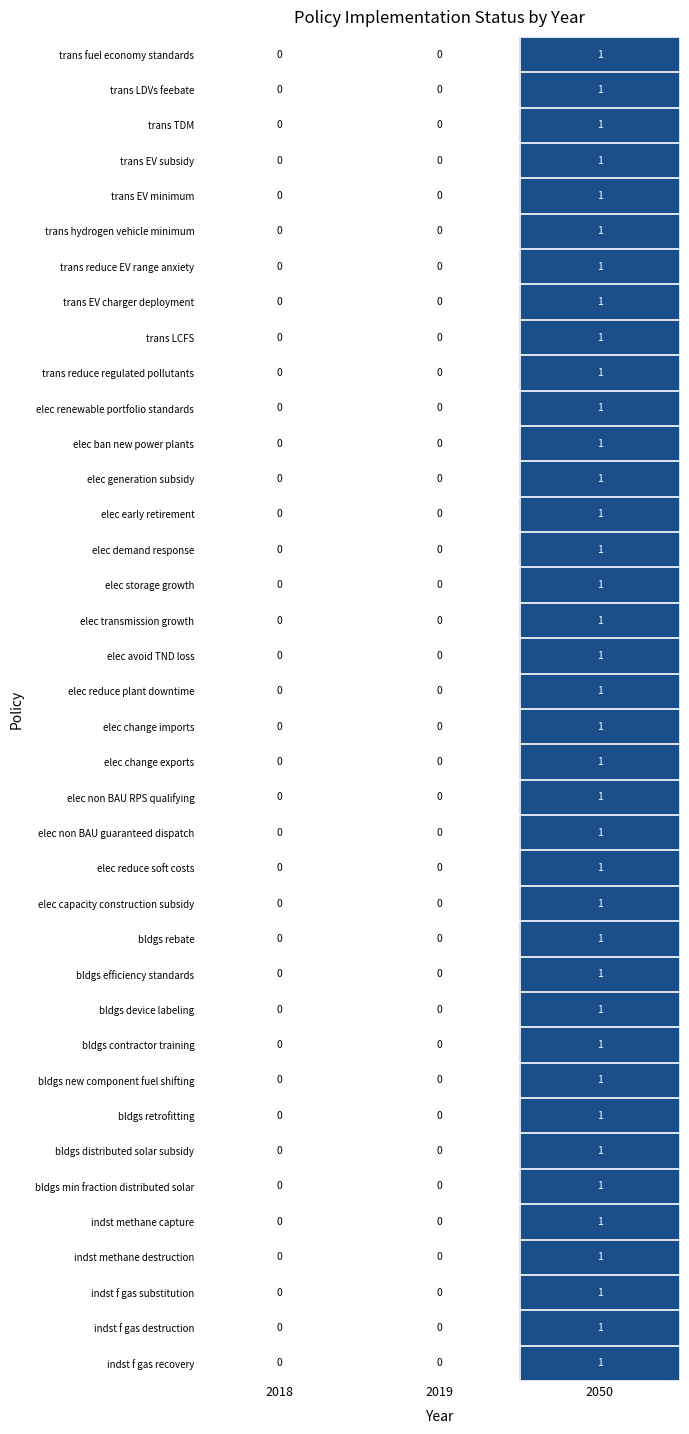

Count the elec change exports values in the range 0 to 1.

3